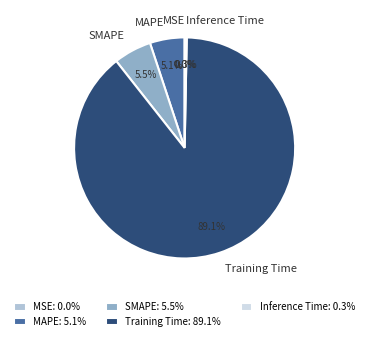

Count the number of slices in the pie.

5